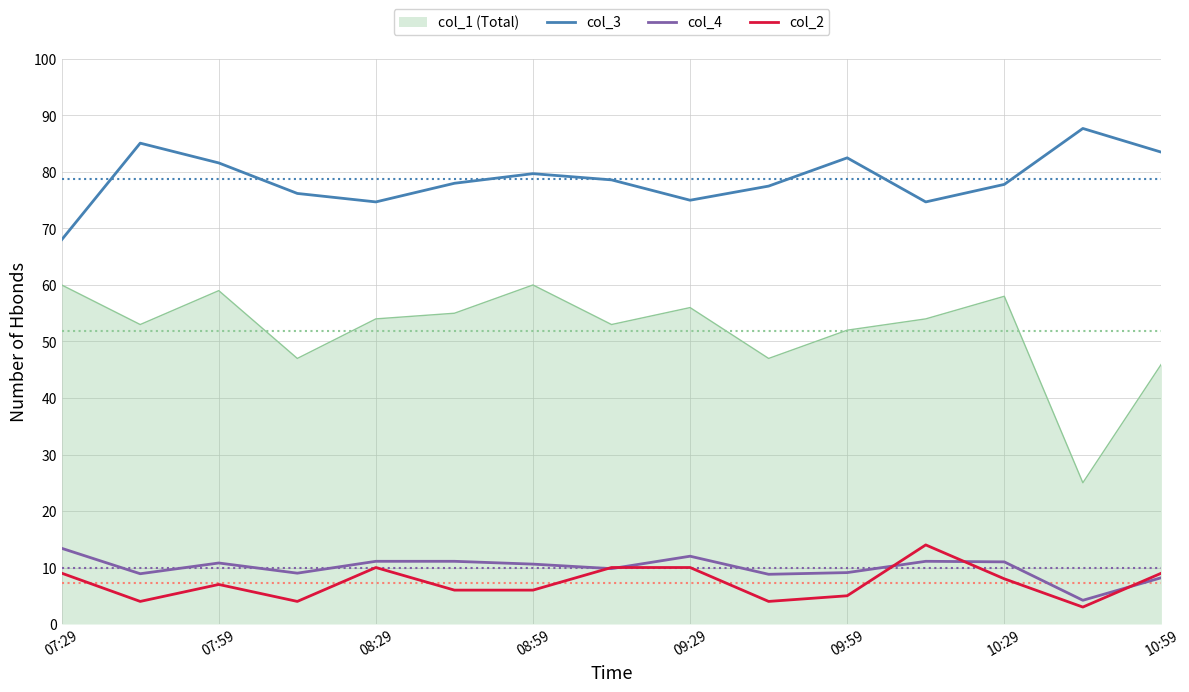

Which series has the largest range (max minus min)?

col_1 (Total)